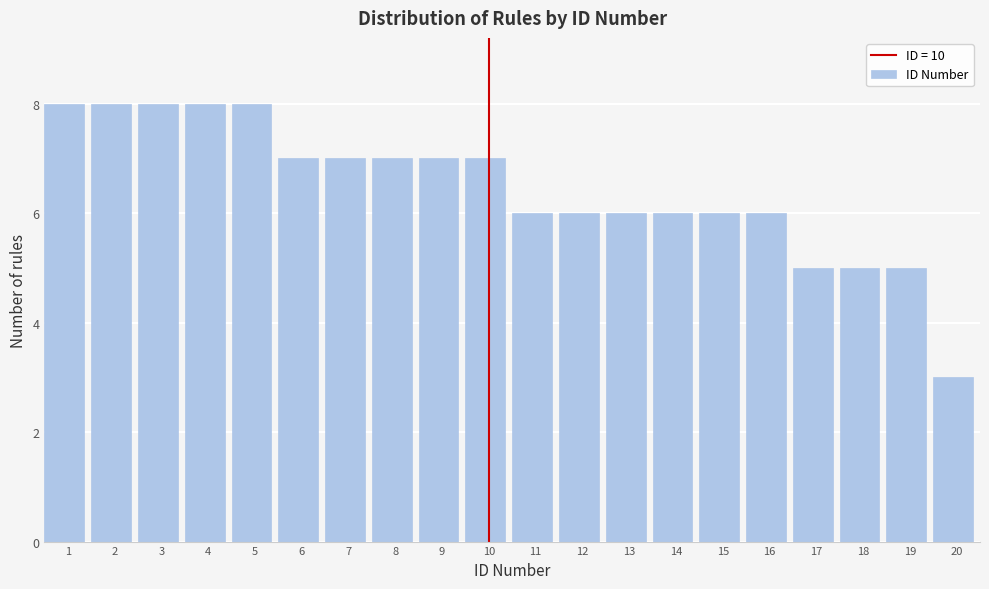

Reading right to left, what are all the values shown in this chart?

20=3	19=5	18=5	17=5	16=6	15=6	14=6	13=6	12=6	11=6	10=7	9=7	8=7	7=7	6=7	5=8	4=8	3=8	2=8	1=8